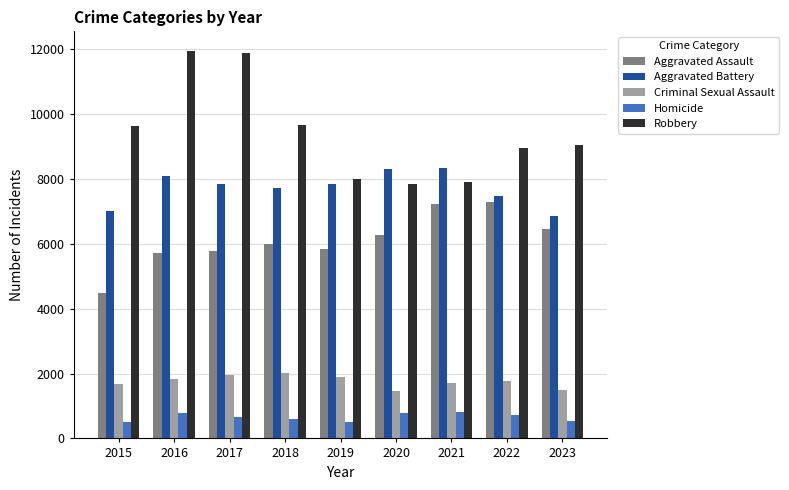

The value of Robbery at 2023 is 9060. True or false?

True